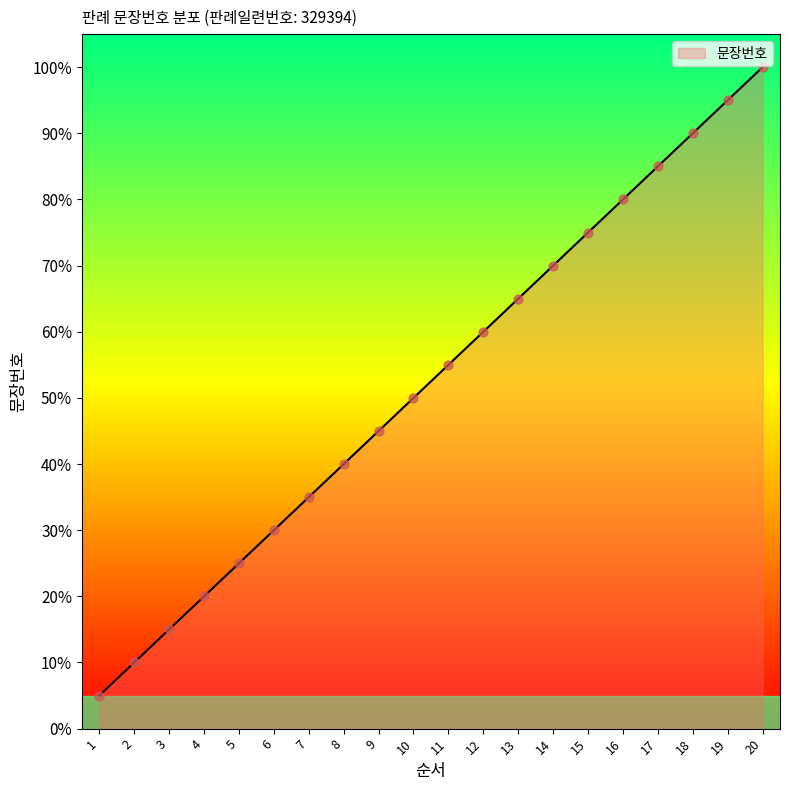

Which has a higher value, 1 or 3?

3